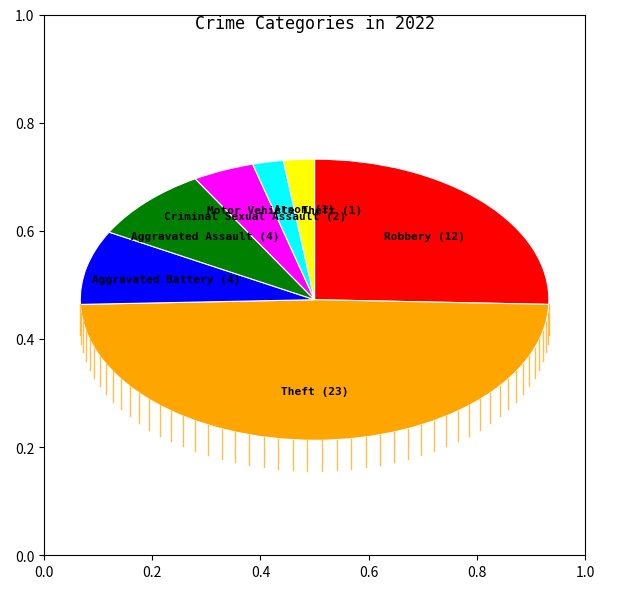

Is there a majority slice in this chart?

No